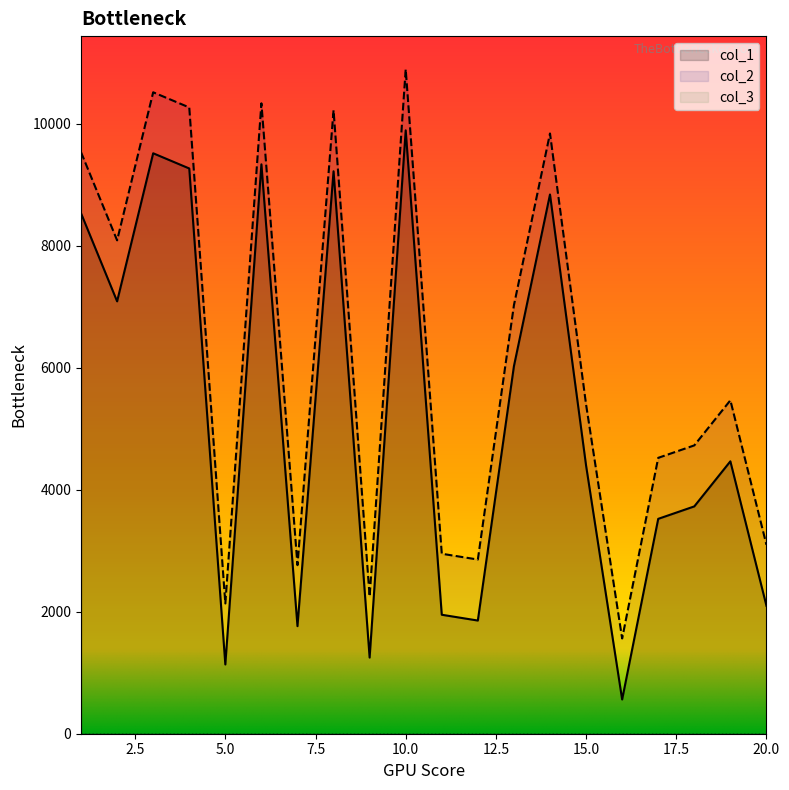

Reading left to right, what are all the values shown in this chart?

col_1: 1=8531	2=7087	3=9514	4=9265	5=1135	6=9333	7=1763	8=9219	9=1248	10=9890	11=1950	12=1855	13=6024	14=8839	15=4396	16=561	17=3522	18=3726	19=4465	20=2097
col_2: 1=9531	2=8087	3=10514	4=10265	5=2135	6=10333	7=2763	8=10219	9=2248	10=10890	11=2950	12=2855	13=7024	14=9839	15=5396	16=1561	17=4522	18=4726	19=5465	20=3097